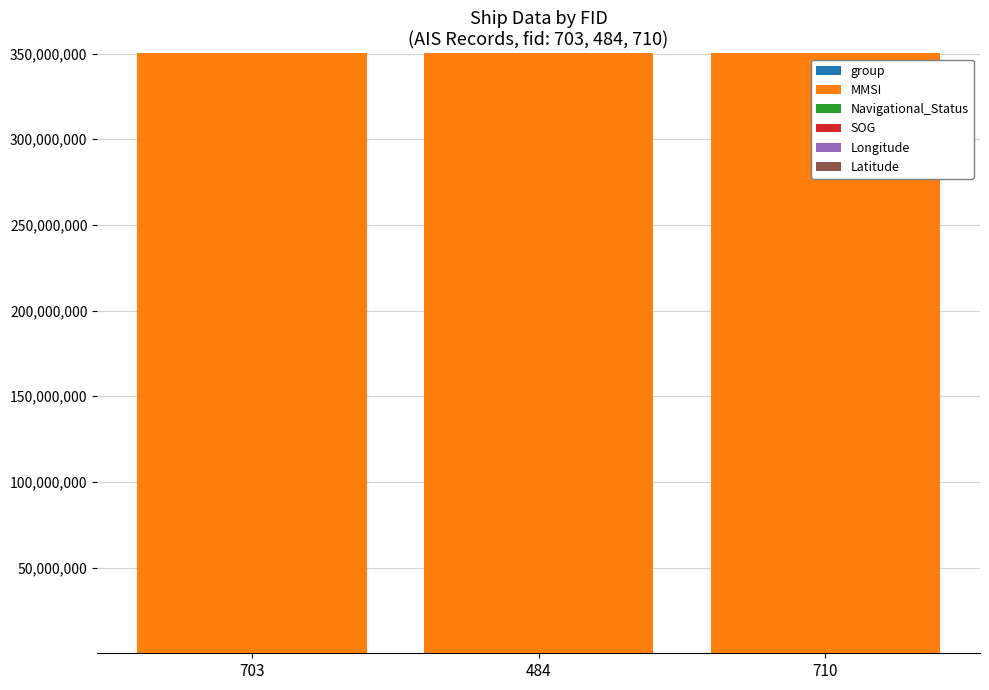

How many series are shown in this chart?

5